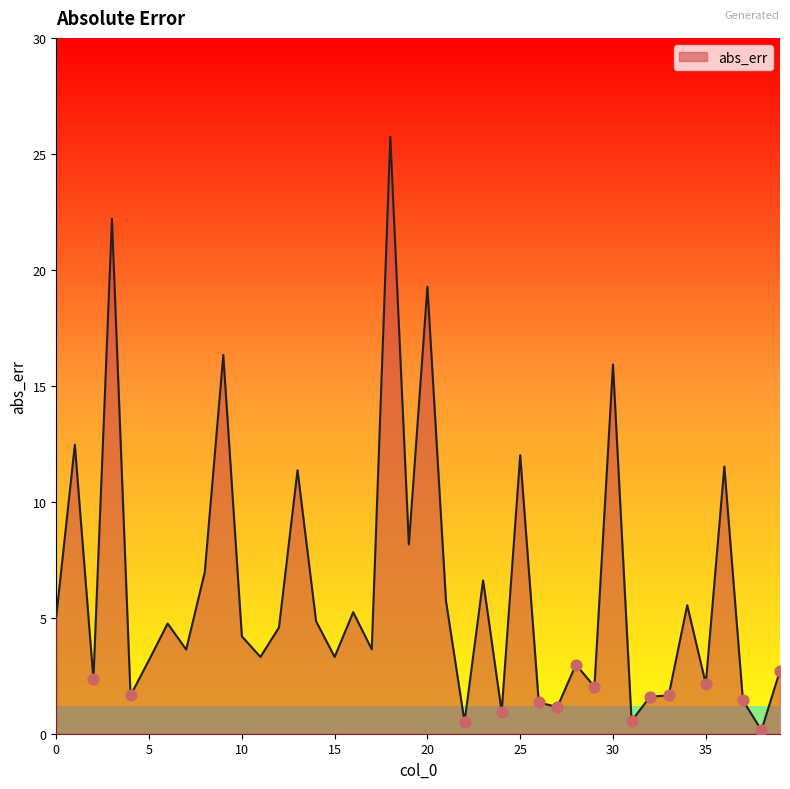

What is the difference between the maximum and minimum values?

25.6